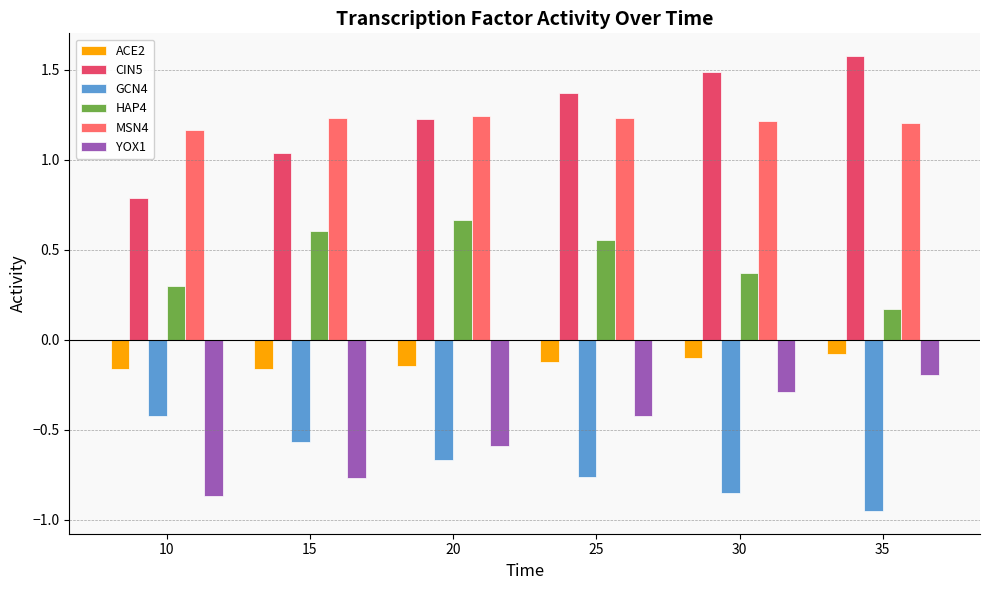

Which label corresponds to the smallest value in the chart?

35